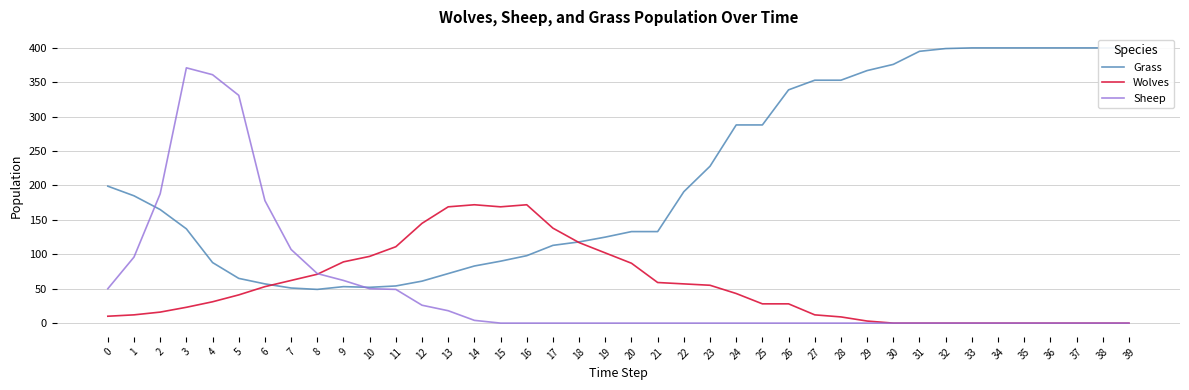

In Grass, how many points are lower than both neighbors (excluding endpoints)?

2